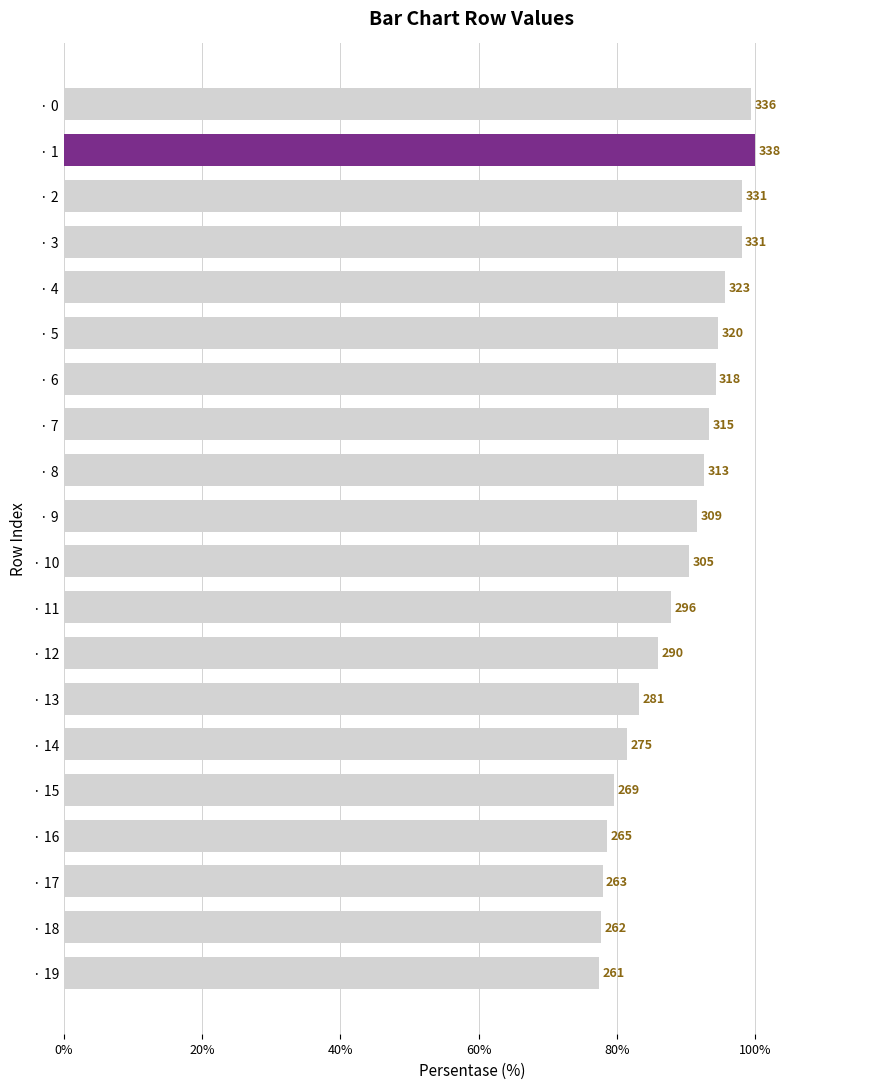

Where is the data nearest to the value 0?

· 19